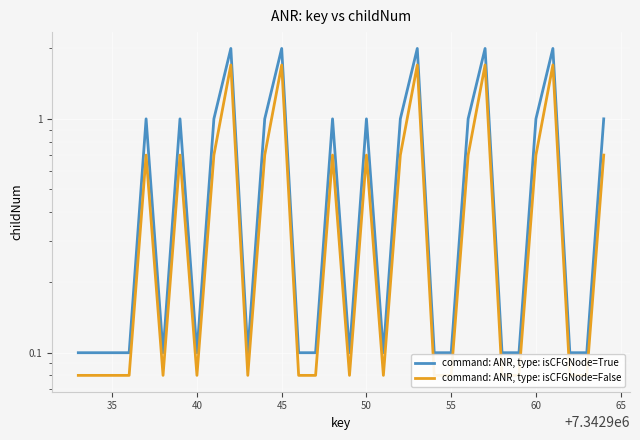

How many categories are shown in the chart?

32